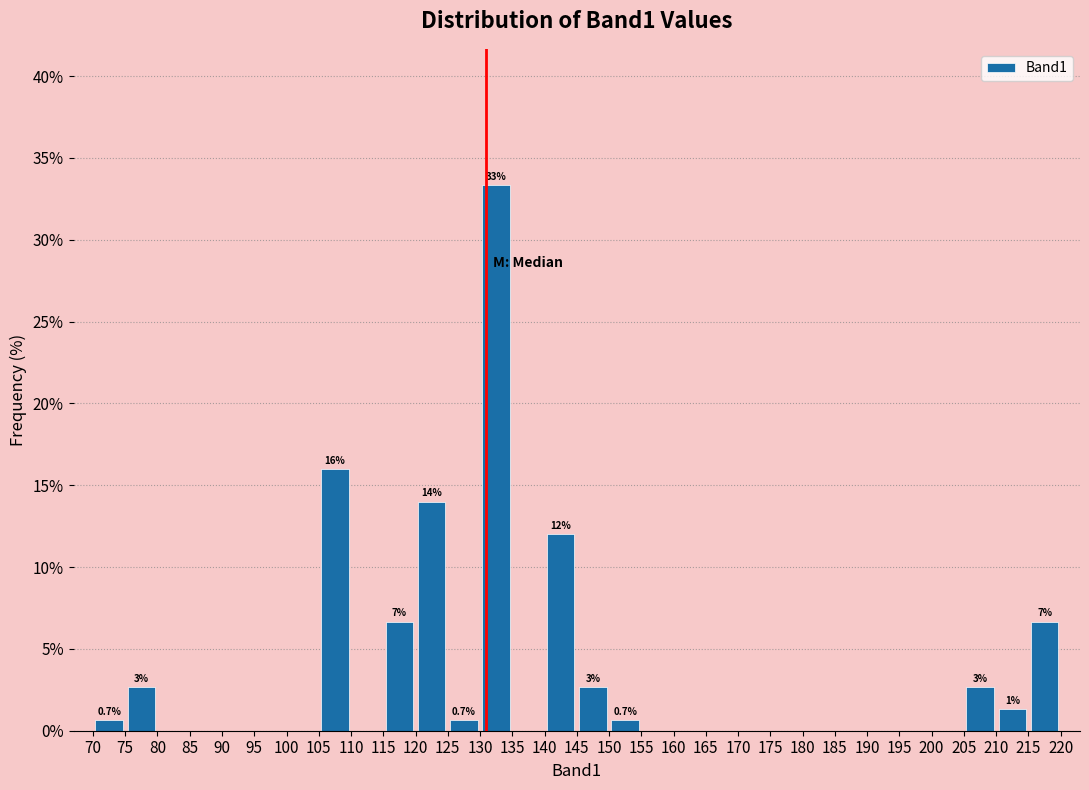

Over which range of the x-axis is the bar tallest?

130 to 135